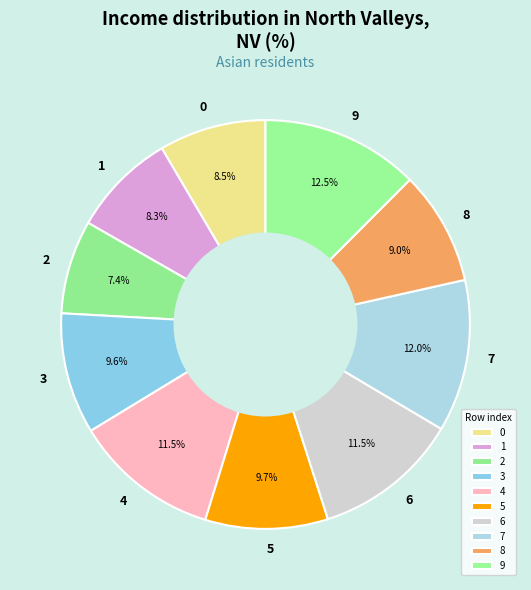

What portion of the pie excludes 4?

88.5%